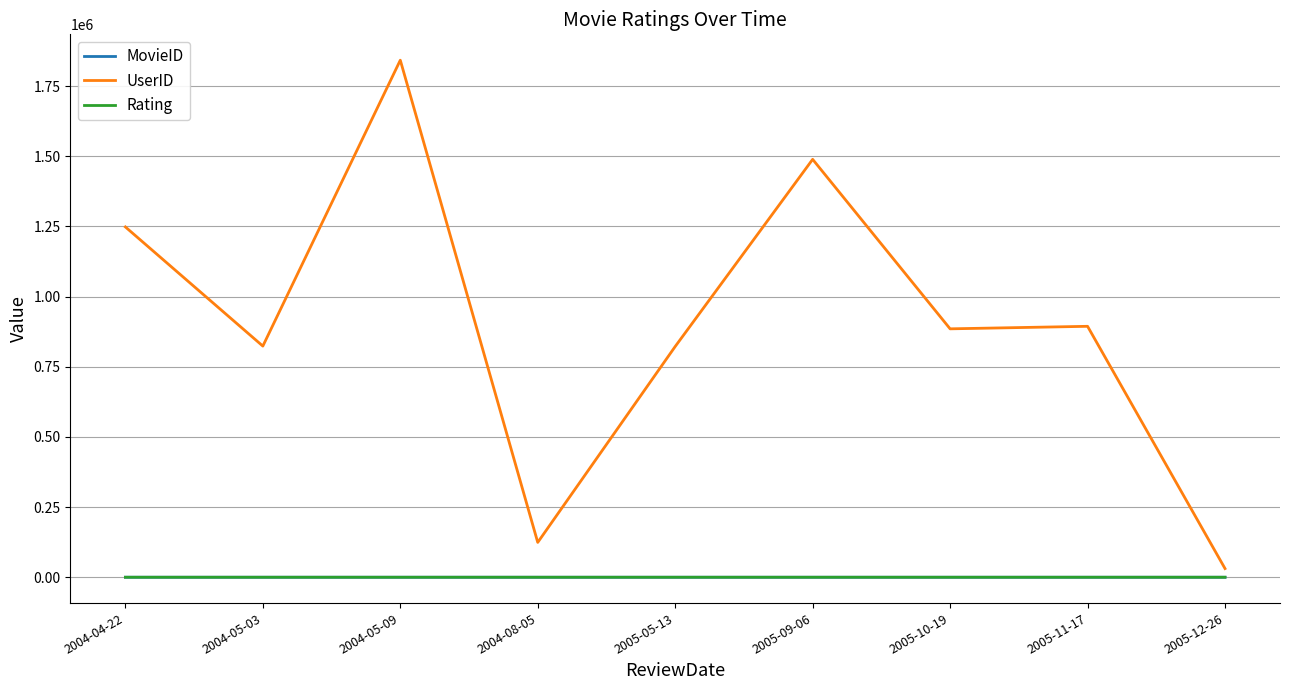

What is the sum of the MovieID values at 2005-09-06 and 2005-05-13?

3